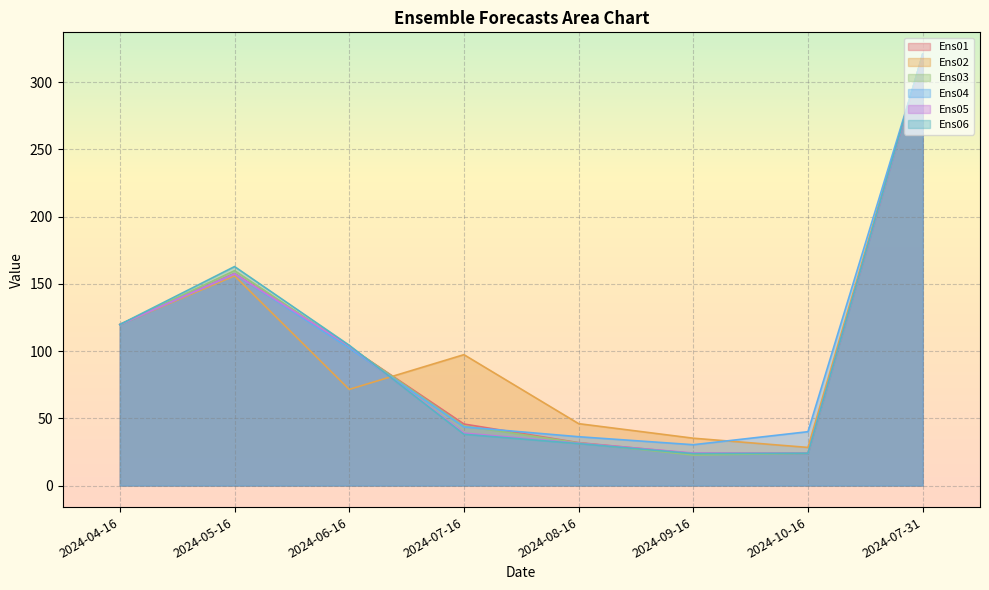

Which has a higher value, 2024-05-16 or 2024-06-16?

2024-05-16